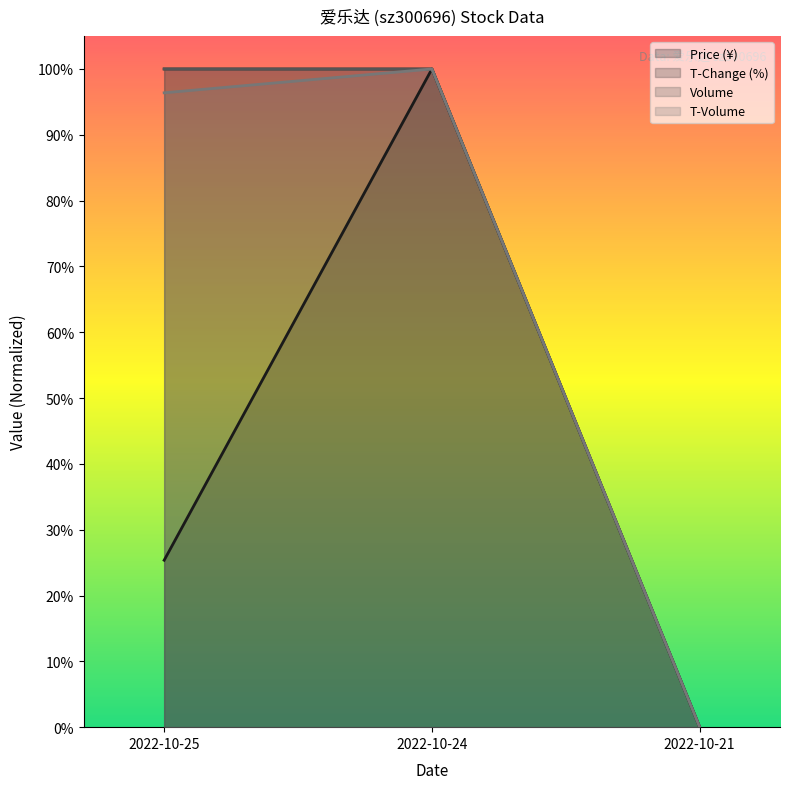

What are all the series names shown in the legend?

Price (¥), T-Change (%), Volume, T-Volume